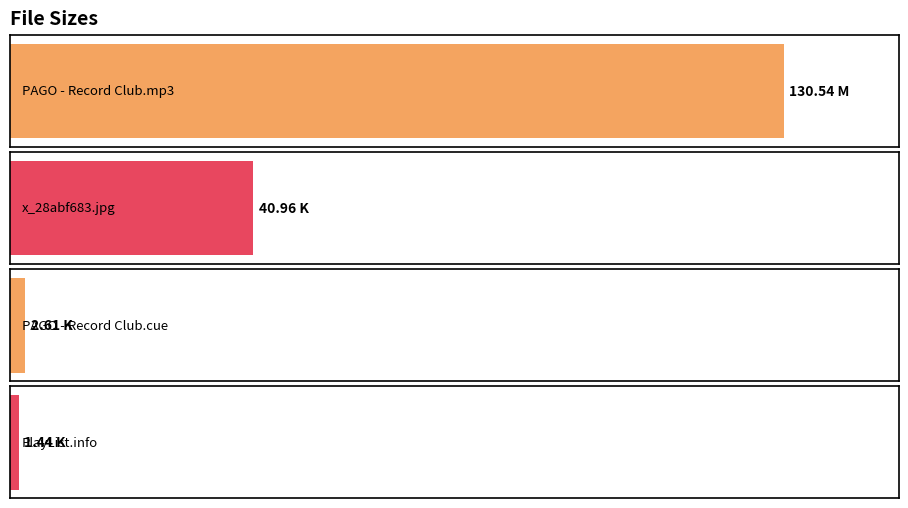

What is the difference between the values at PlayList.info and PAGO - Record Club (17-05-2013).mp3?

129.1